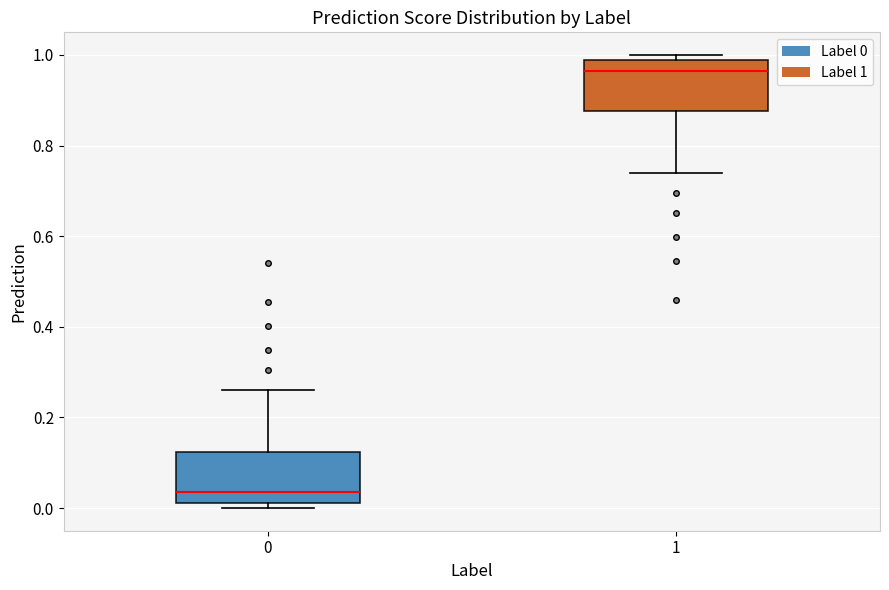

Reading left to right, read every box against the y-axis: the position of its median line, the range the box covers, and the ends of its whiskers. The values are not printed on the chart, so give them approximately, as read against the axis.

0: median 0.04, box 0.02 to 0.12, whiskers 0.00 to 0.26
1: median 0.96, box 0.88 to 0.98, whiskers 0.74 to 1.00